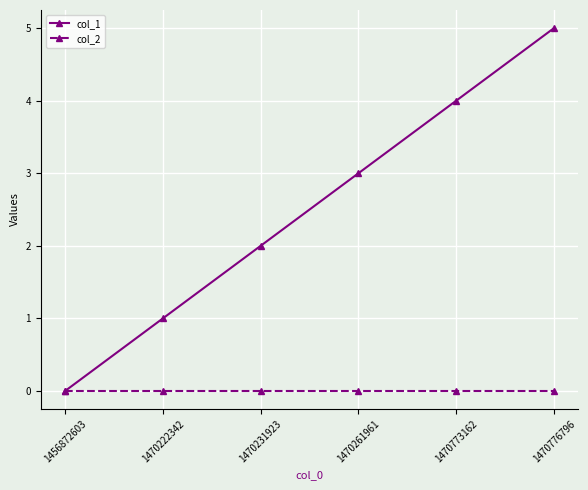

Rank the categories by col_1 value from lowest to highest.

1456872603, 1470222342, 1470231923, 1470261961, 1470773162, 1470776796